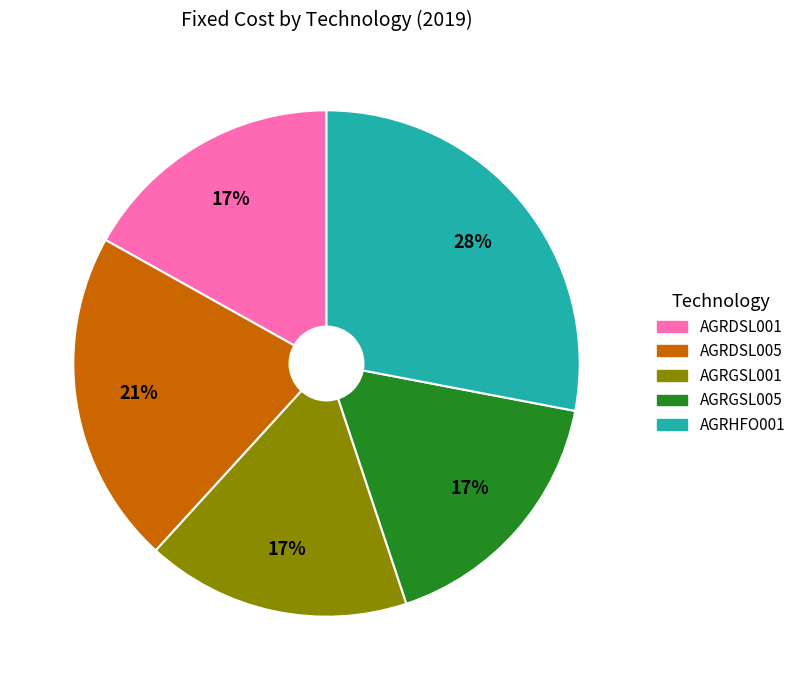

To the nearest percent, what is the difference between the AGRHFO001 and AGRDSL001 slice percentages?

11%